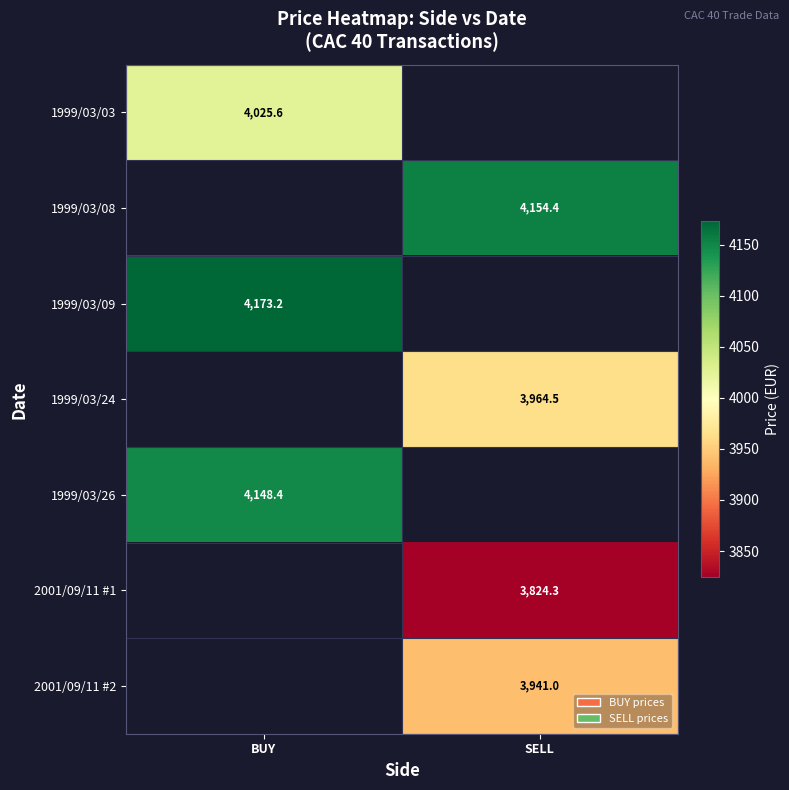

How many positive values does the 2001/09/11 #2 series have?

1